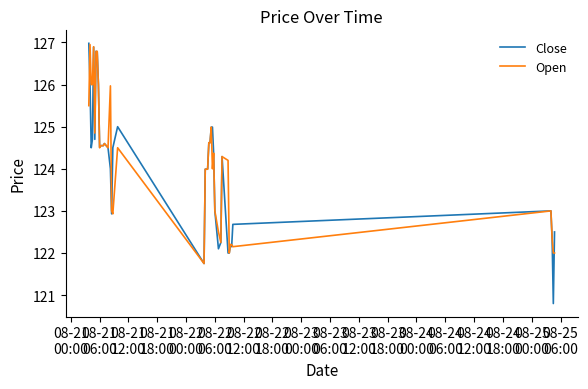

What is the smallest value displayed?

120.8